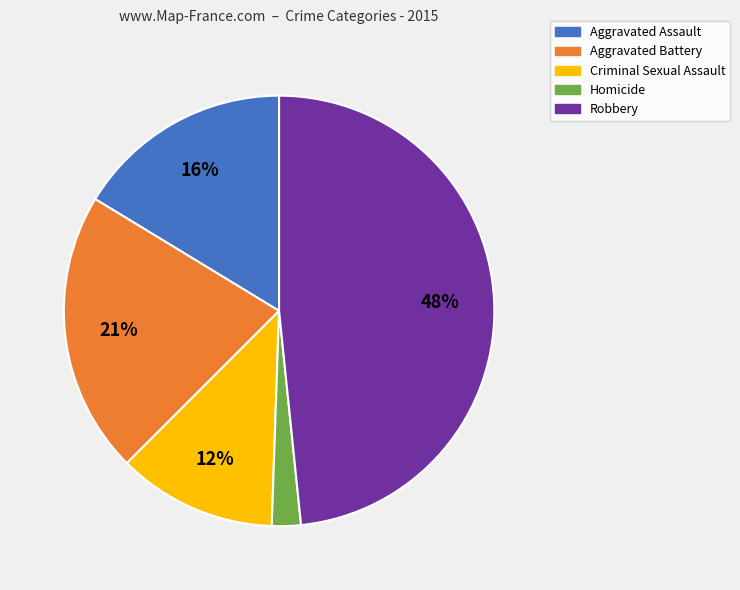

How many segments does this pie chart have?

5